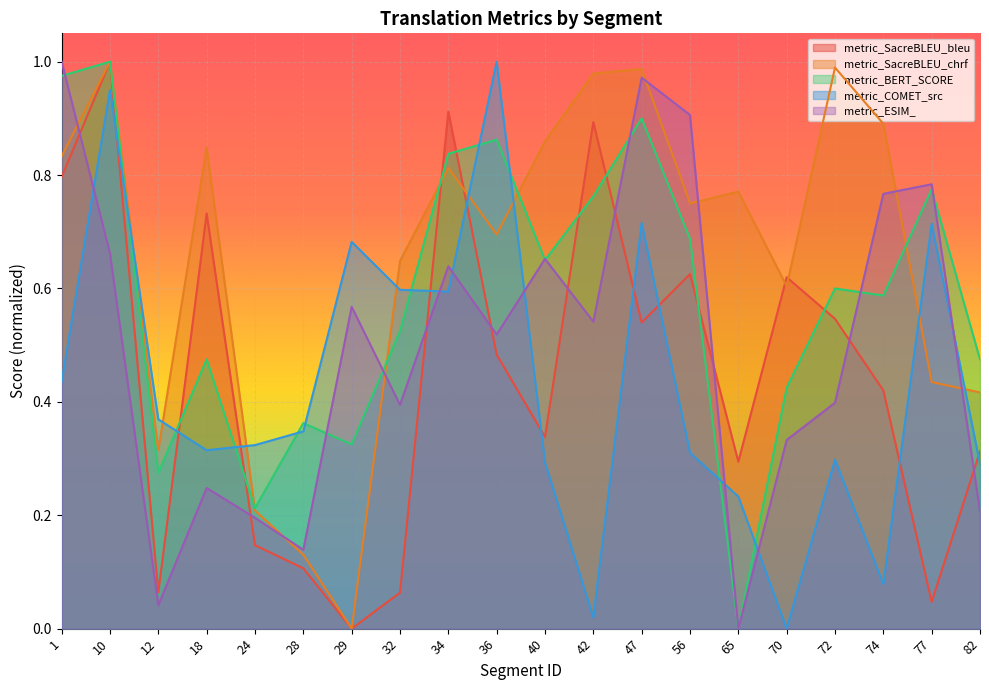

How many times do metric_BERT_SCORE and metric_SacreBLEU_bleu cross each other?

8